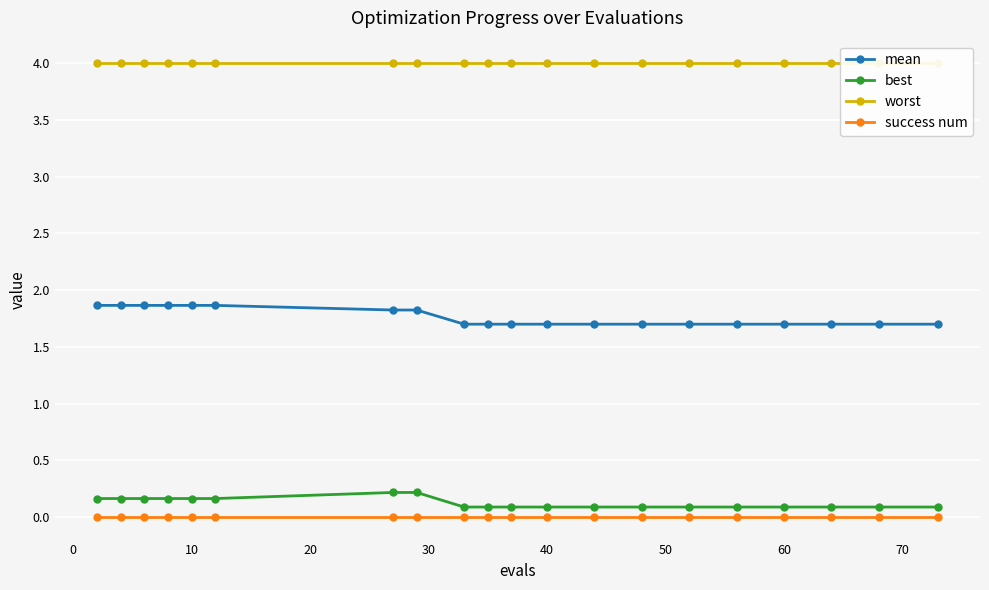

Count the number of categories in the chart.

20